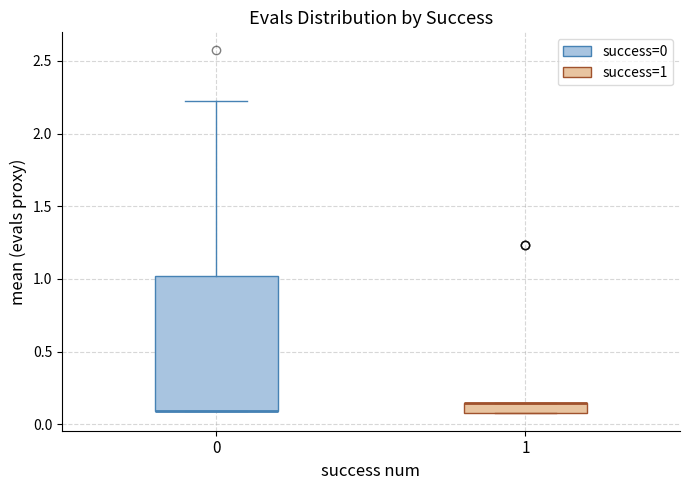

Where is the lower edge of the box at x = 0 on the y-axis? The values are not printed on the chart, so give them approximately, as read against the axis.

0.10